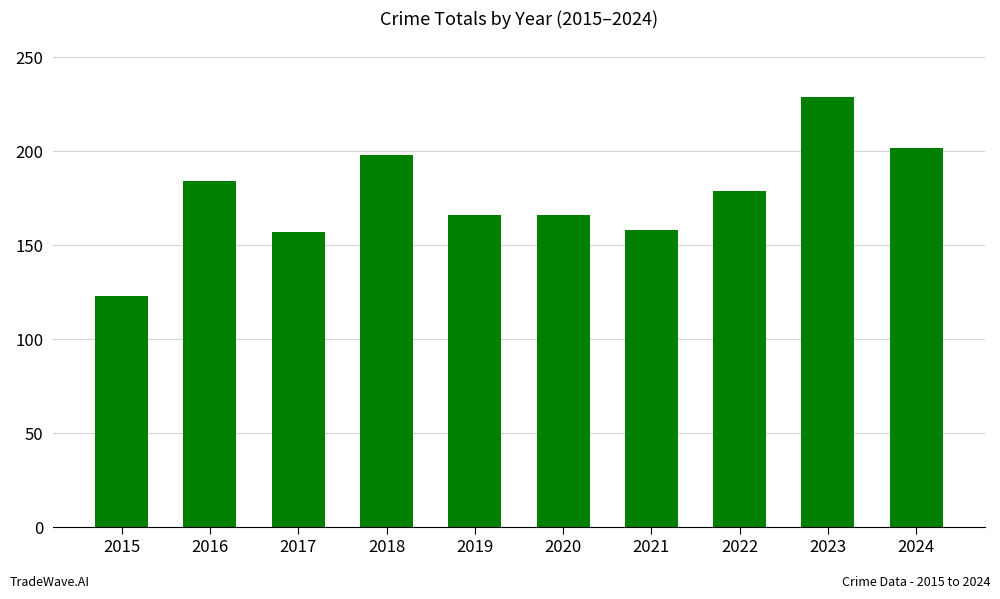

What is the value of the 8th bar from the left?

179